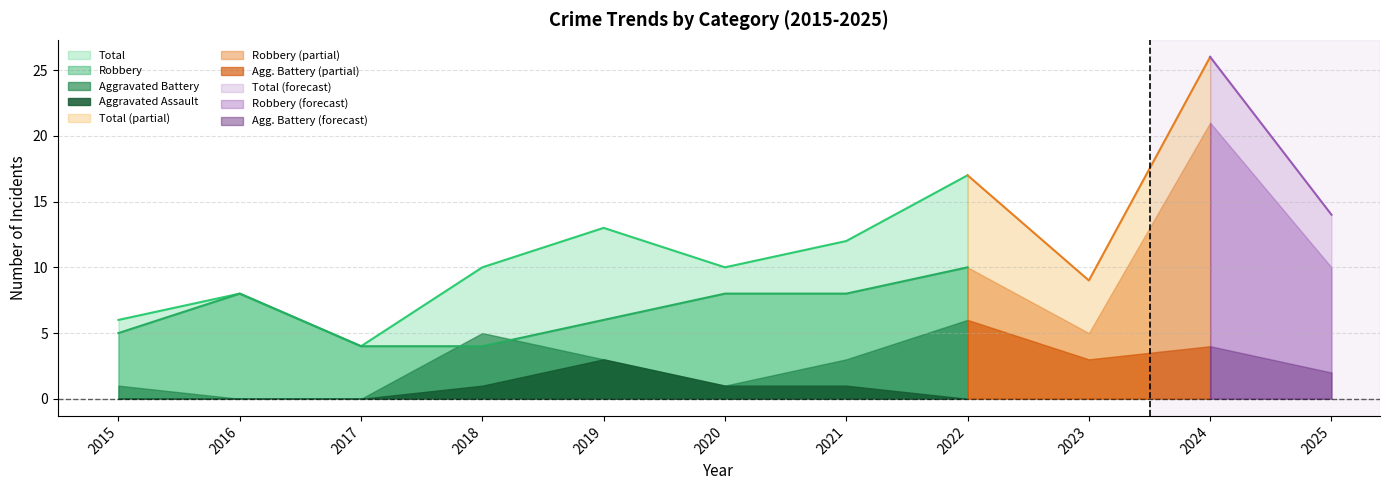

The Aggravated Assault series shows 1 at 2015. True or false?

False